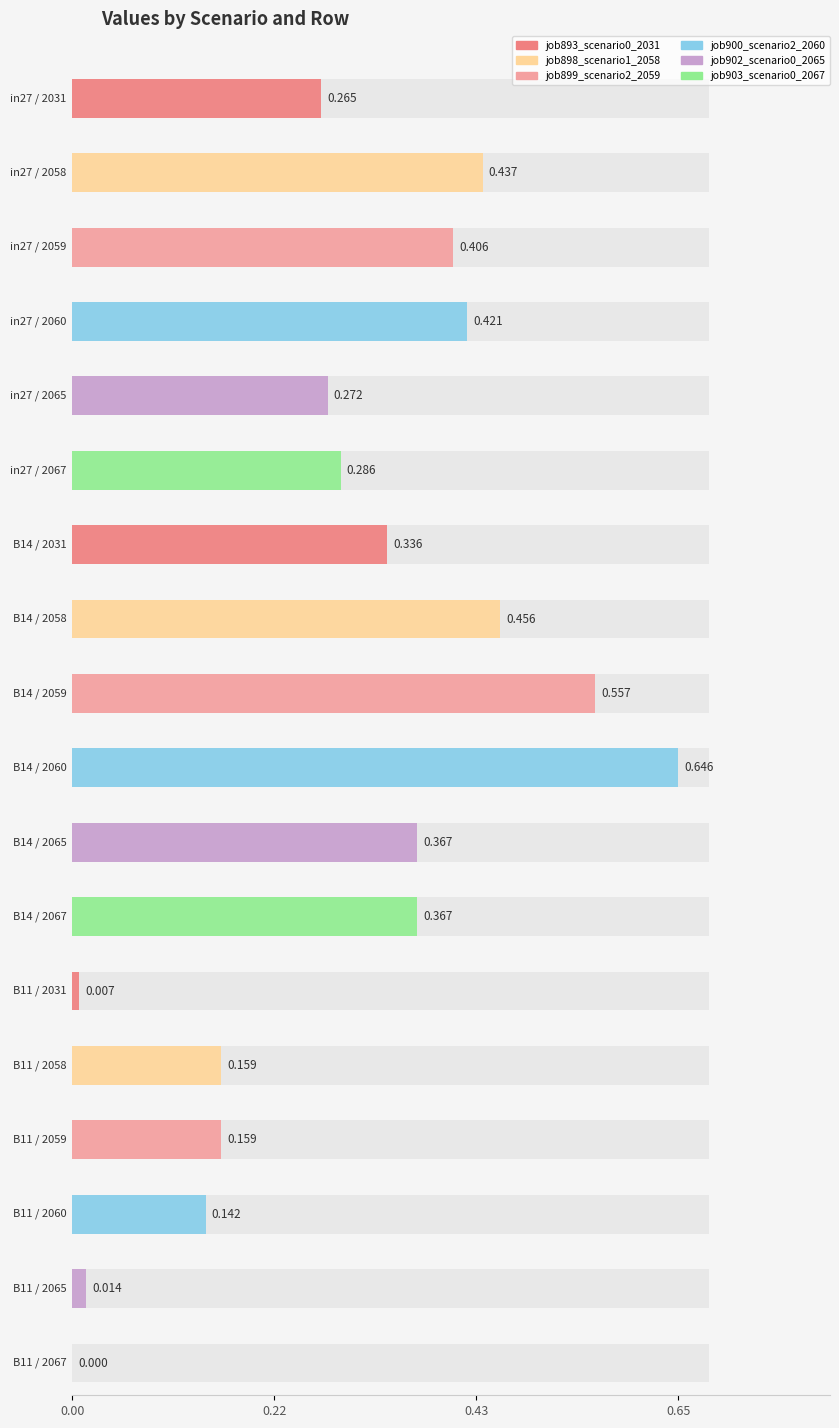

What is the label of the 2nd bar from the right?

B14